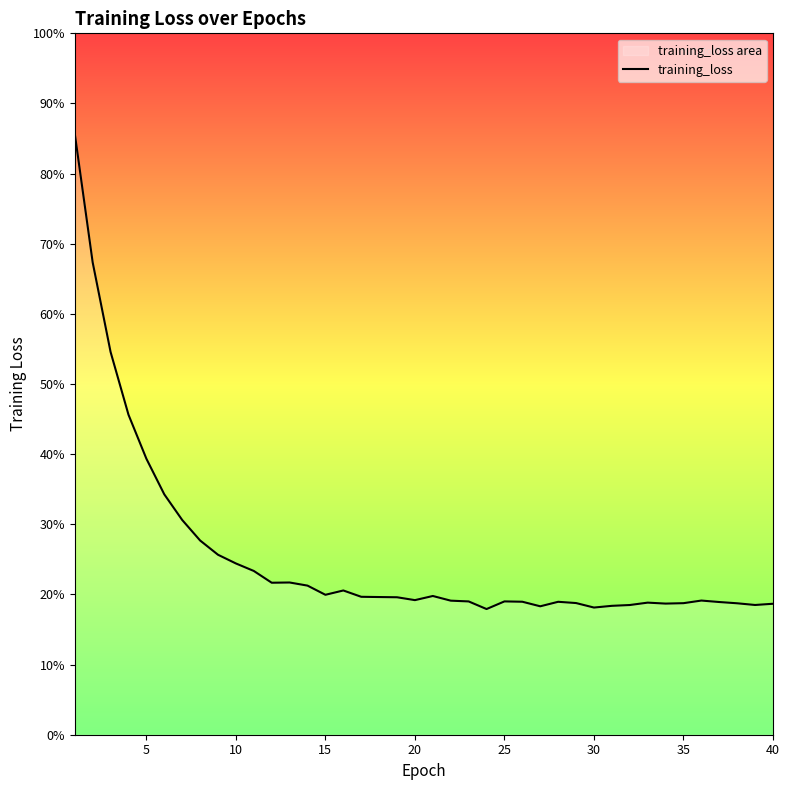

Is this an area chart (filled region under the line)?

No